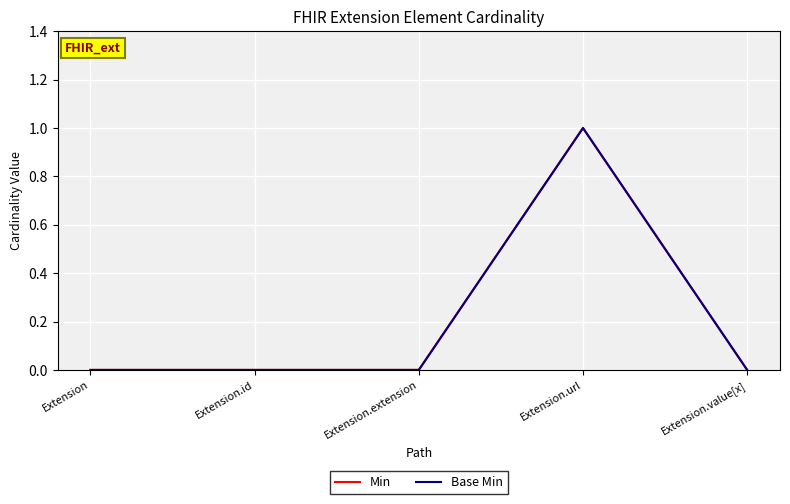

Reading left to right, extract all data points from this chart.

Min: Extension=0	Extension.id=0	Extension.extension=0	Extension.url=1	Extension.value[x]=0
Base Min: Extension=0	Extension.id=0	Extension.extension=0	Extension.url=1	Extension.value[x]=0